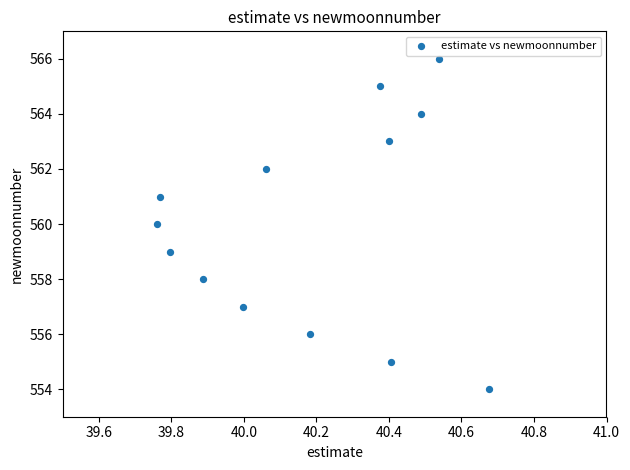

How many data points are displayed?

13